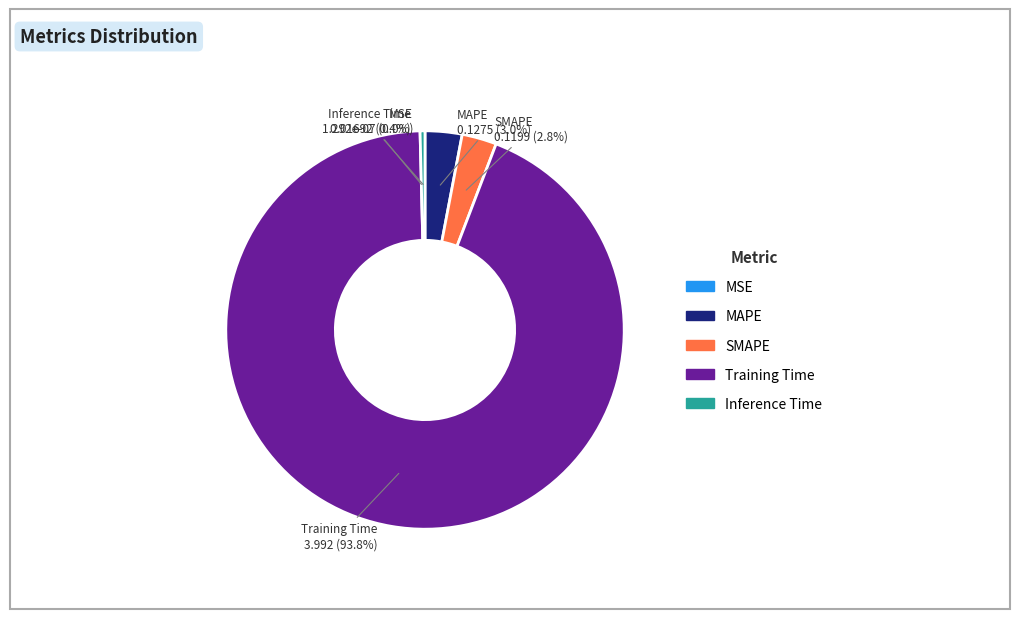

Combined, what portion of the pie is SMAPE and Training Time?

96.6%